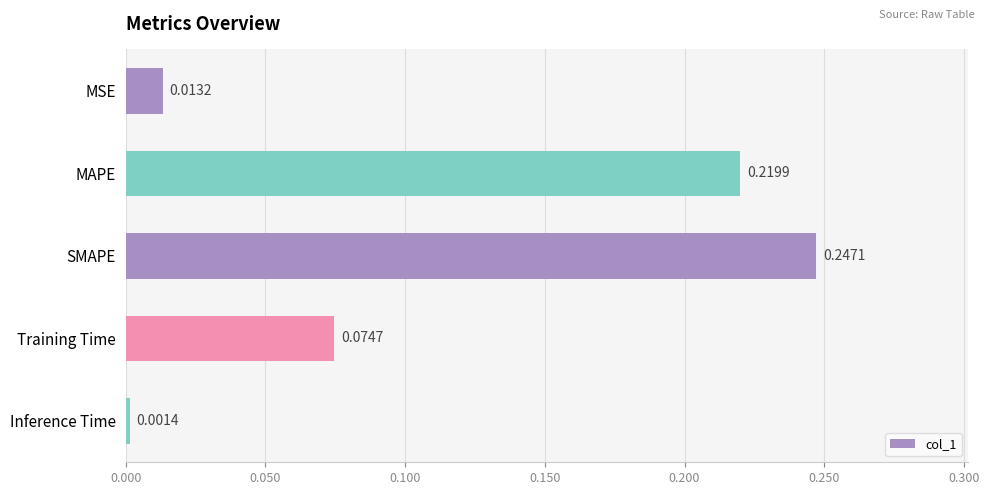

Which has a higher value, MAPE or SMAPE?

SMAPE